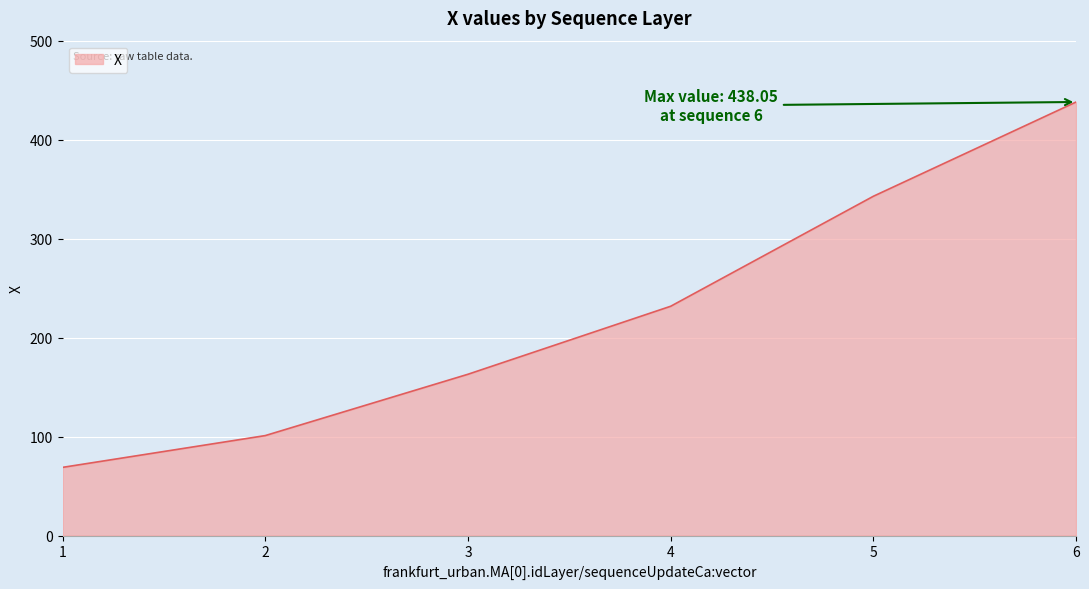

How many values are below 231?

3